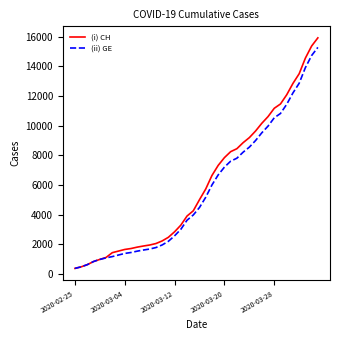

Which series has the largest range (max minus min)?

(i) CH